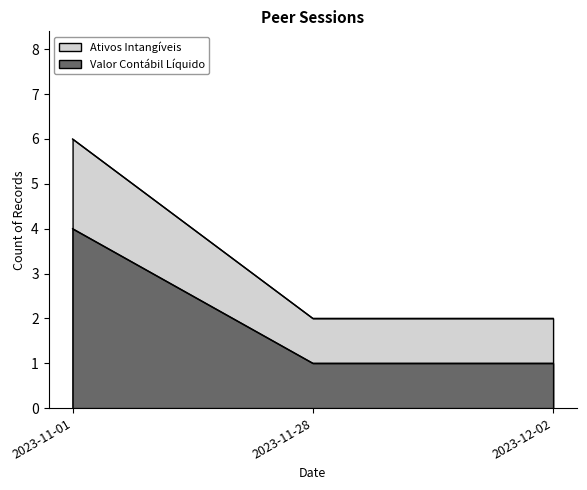

Which series has the widest spread of values?

Ativos Intangíveis